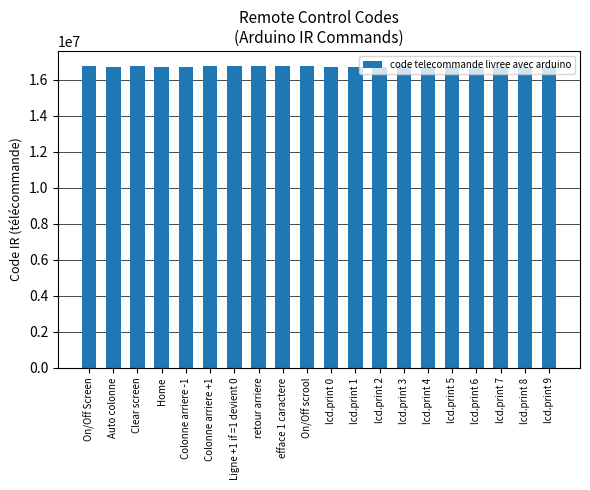

What is the change in value from Colonne arriere -1 to On/Off scrool?

+38250